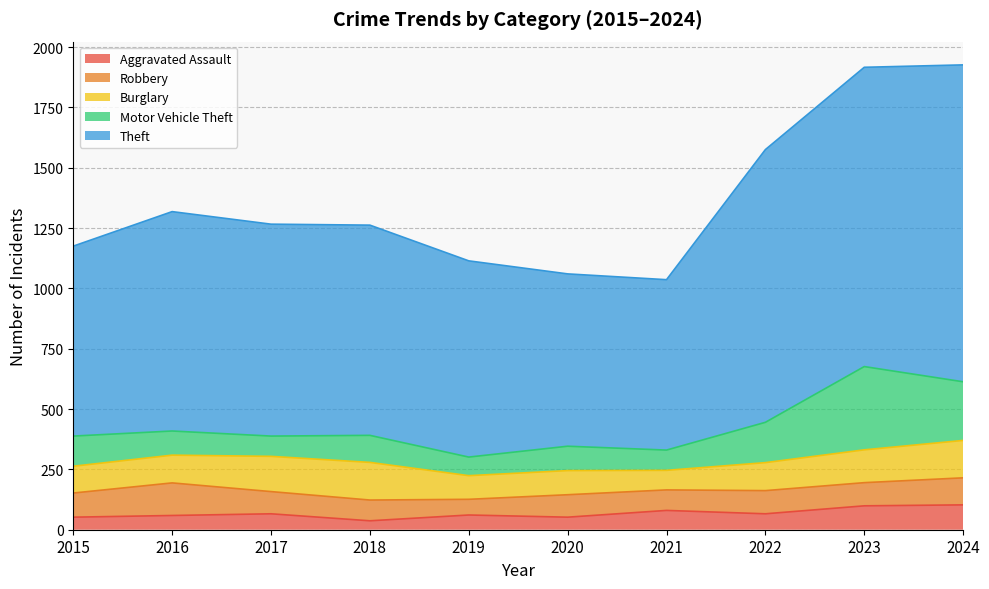

Rank the categories by Theft value from highest to lowest.

2024, 2023, 2022, 2016, 2017, 2018, 2019, 2015, 2020, 2021